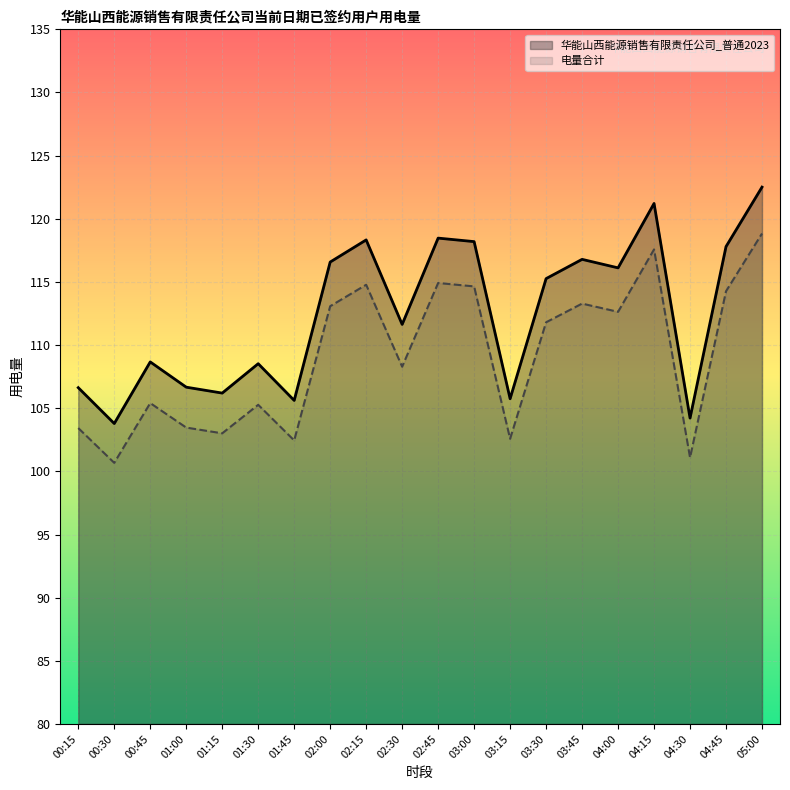

What are all the series names shown in the legend?

华能山西能源销售有限责任公司_普通2023, 电量合计